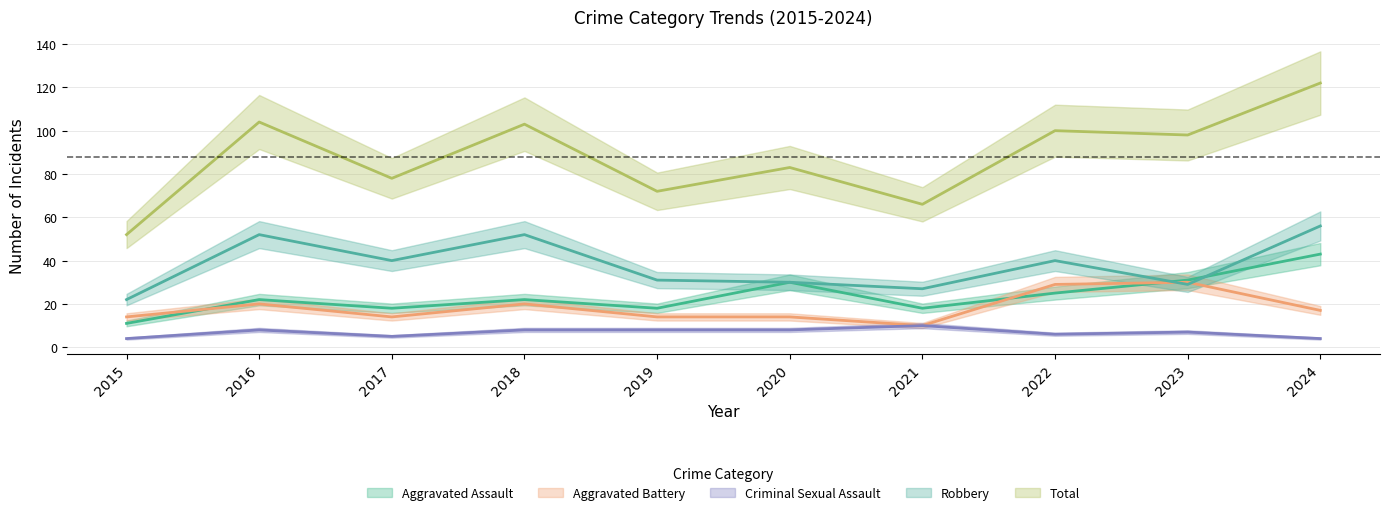

How many distinct data groups are displayed?

5